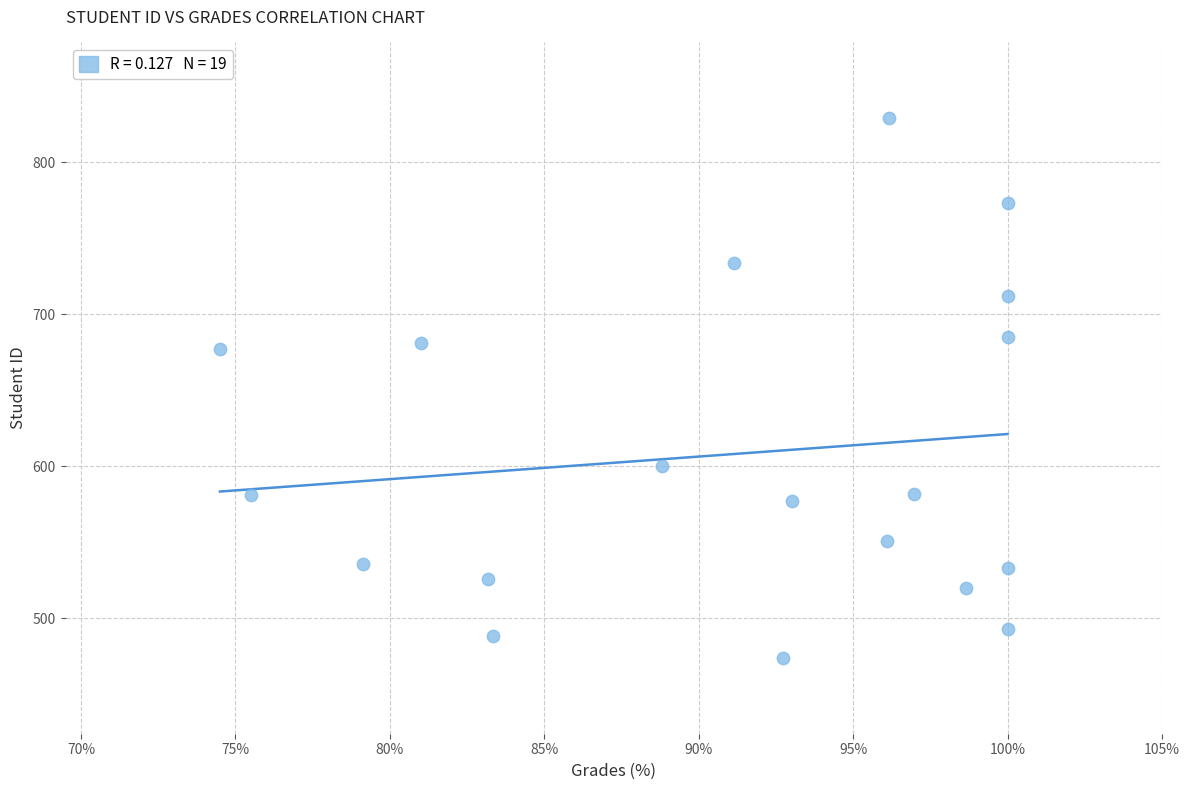

What is the range of Y values (max minus min)?

355